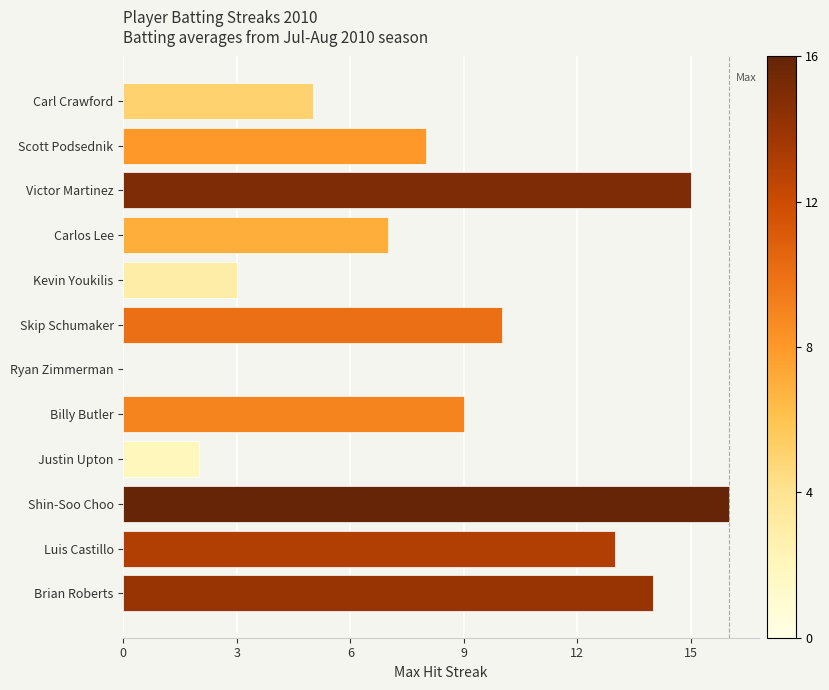

Are the bars grouped side by side (vs. stacked)?

No